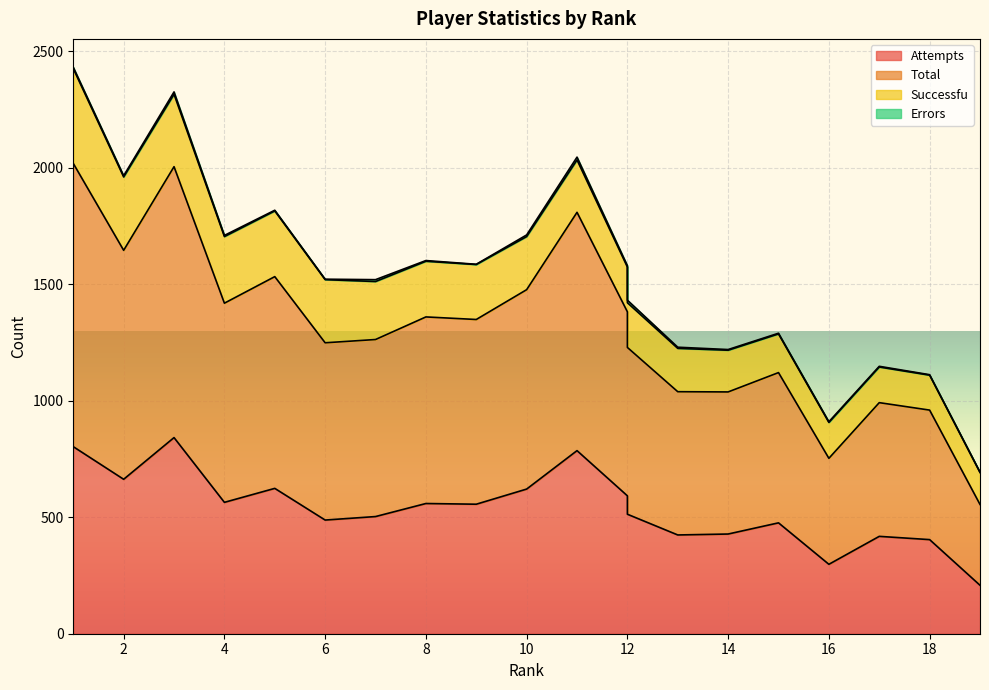

The value of Attempts at 12 is 513. True or false?

True